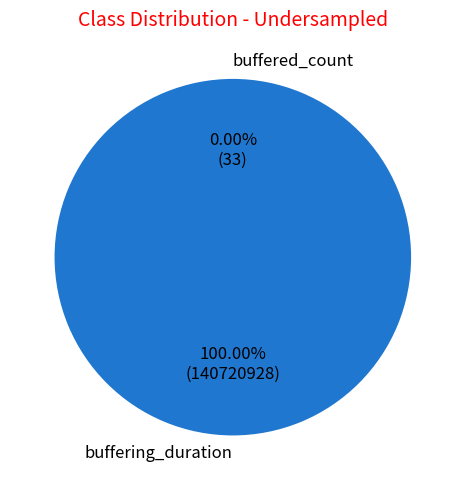

How many slices are in this pie chart?

2